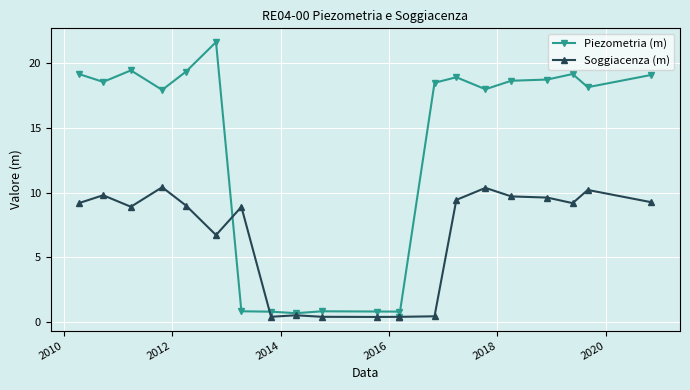

How many values in the Soggiacenza (m) series are below 9?

10